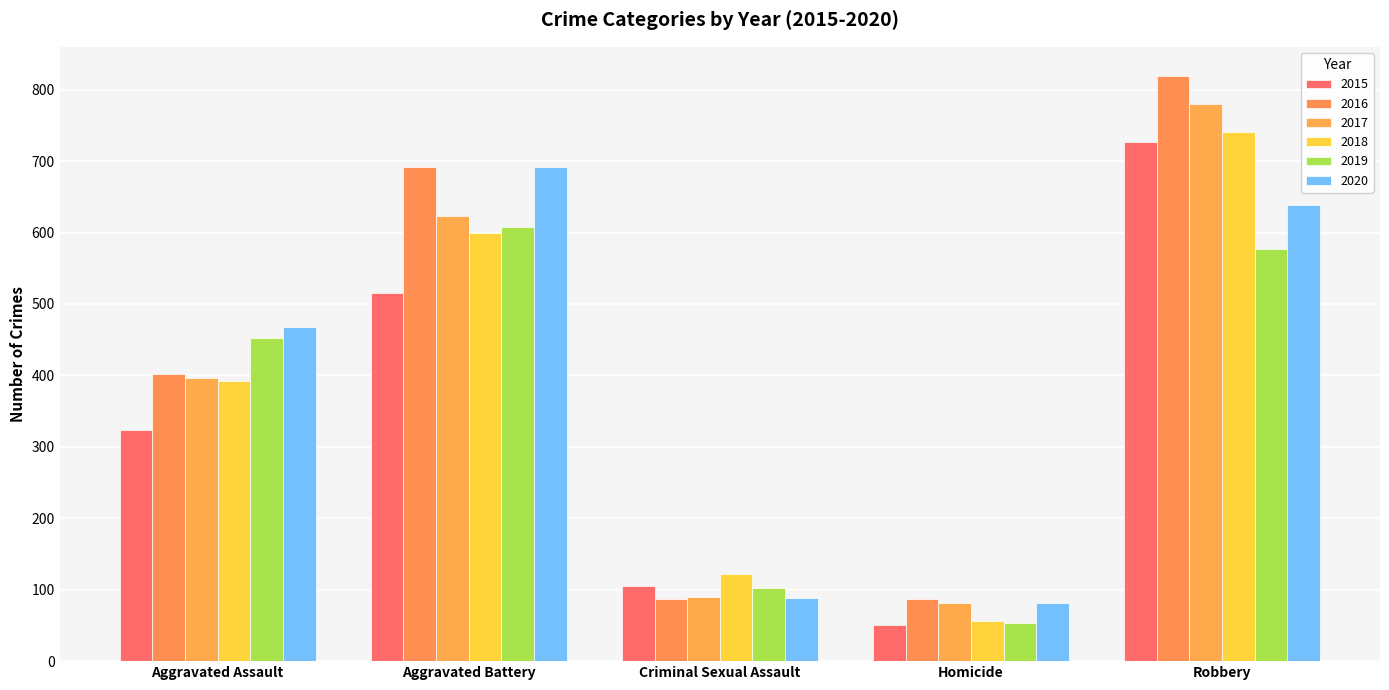

Reading right to left, what are all the values shown in this chart?

2015: Robbery=726	Homicide=50	Criminal Sexual Assault=105	Aggravated Battery=515	Aggravated Assault=323
2016: Robbery=819	Homicide=87	Criminal Sexual Assault=87	Aggravated Battery=691	Aggravated Assault=402
2017: Robbery=780	Homicide=82	Criminal Sexual Assault=90	Aggravated Battery=623	Aggravated Assault=396
2018: Robbery=741	Homicide=56	Criminal Sexual Assault=122	Aggravated Battery=600	Aggravated Assault=392
2019: Robbery=577	Homicide=53	Criminal Sexual Assault=102	Aggravated Battery=608	Aggravated Assault=452
2020: Robbery=639	Homicide=81	Criminal Sexual Assault=89	Aggravated Battery=691	Aggravated Assault=468